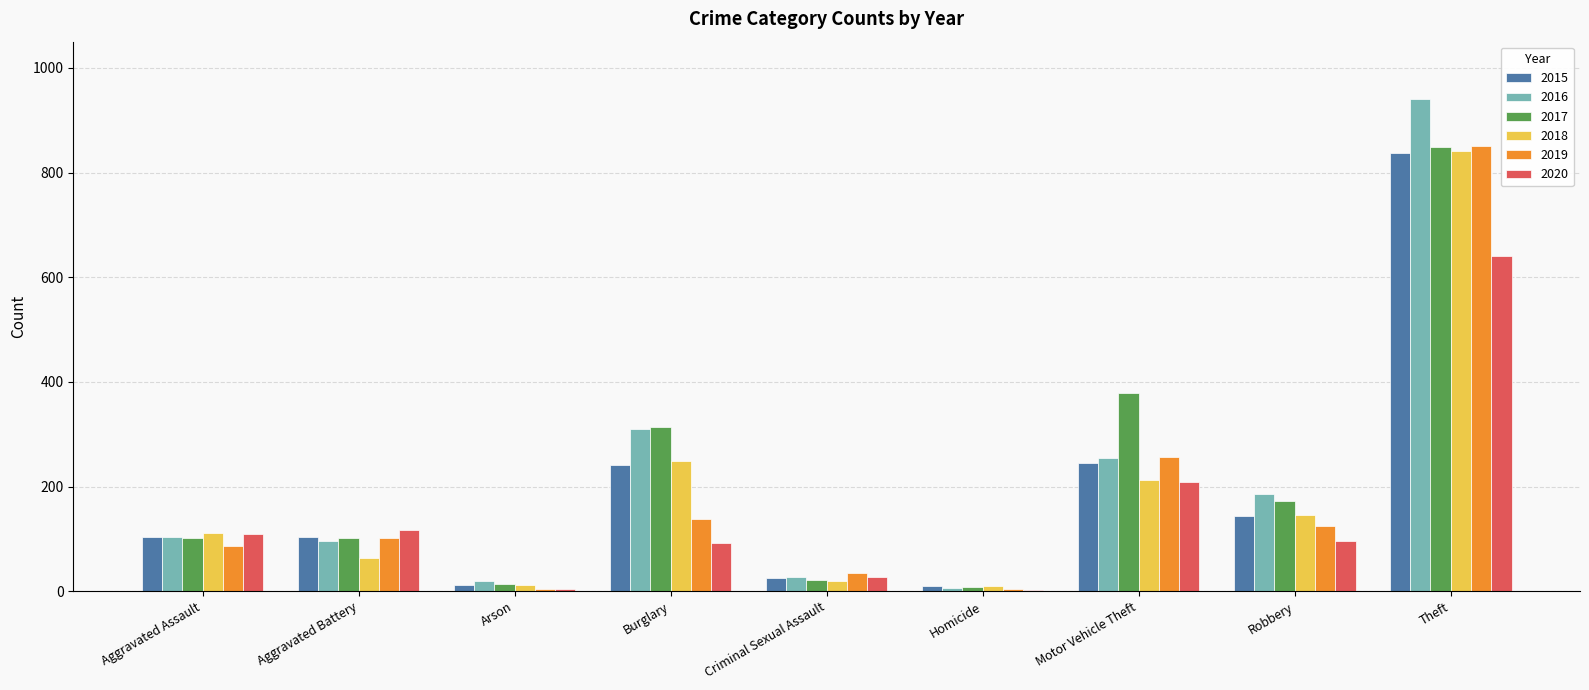

Are the bars horizontal?

No